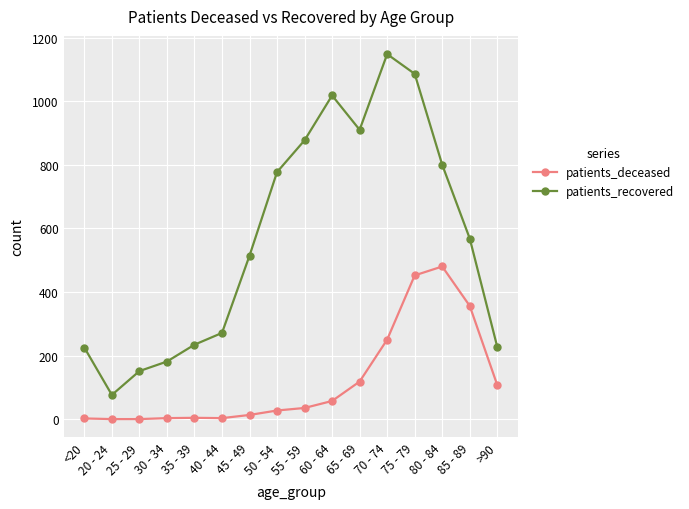

True or false: patients_deceased has a value of 186 at 25 - 29.

False